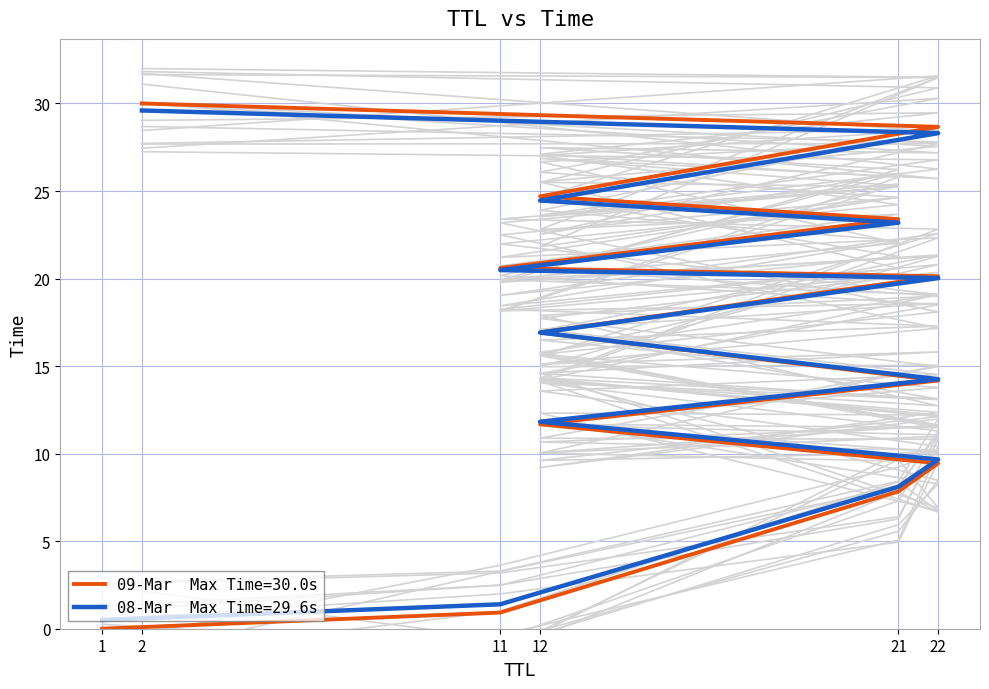

What is the change in value from 21 to 22?

+11.9